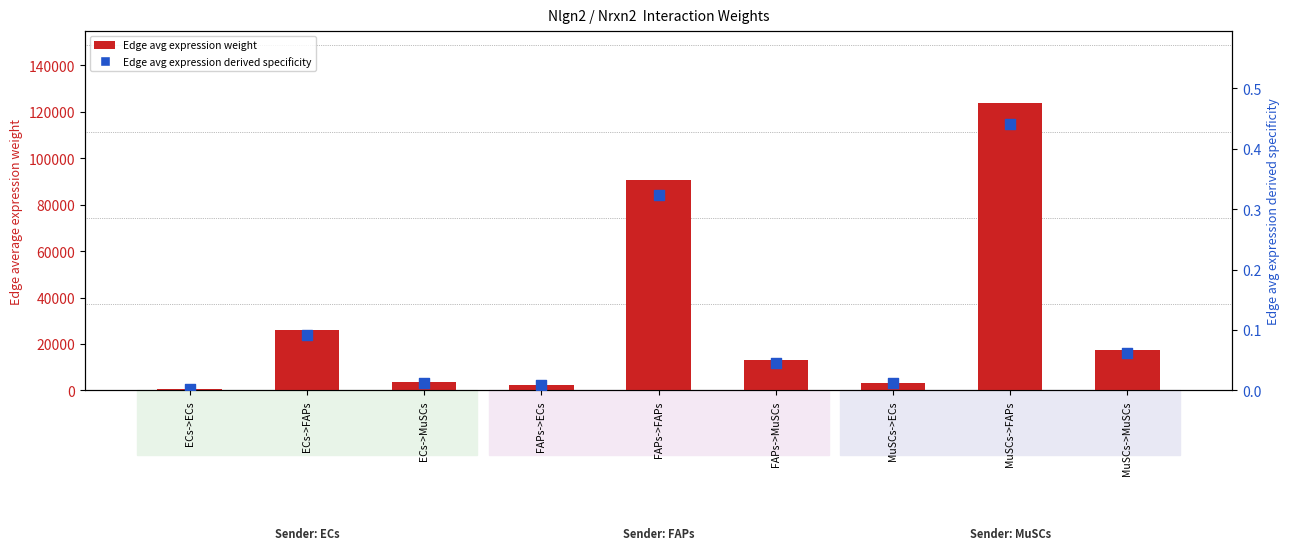

Is the value of Edge avg expression weight at FAPs->ECs greater than the value of Edge avg expression derived specificity at FAPs->MuSCs?

Yes